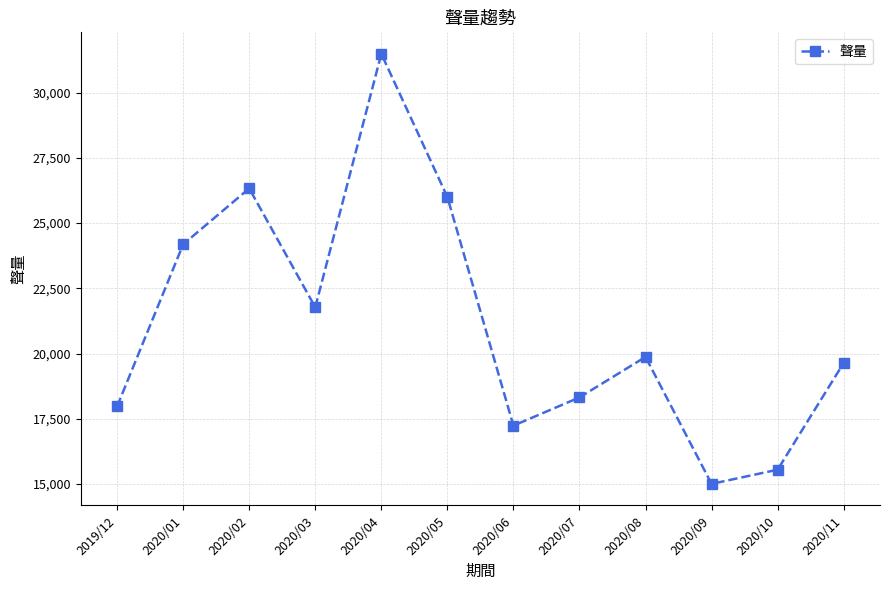

How many lines are shown in the chart?

1